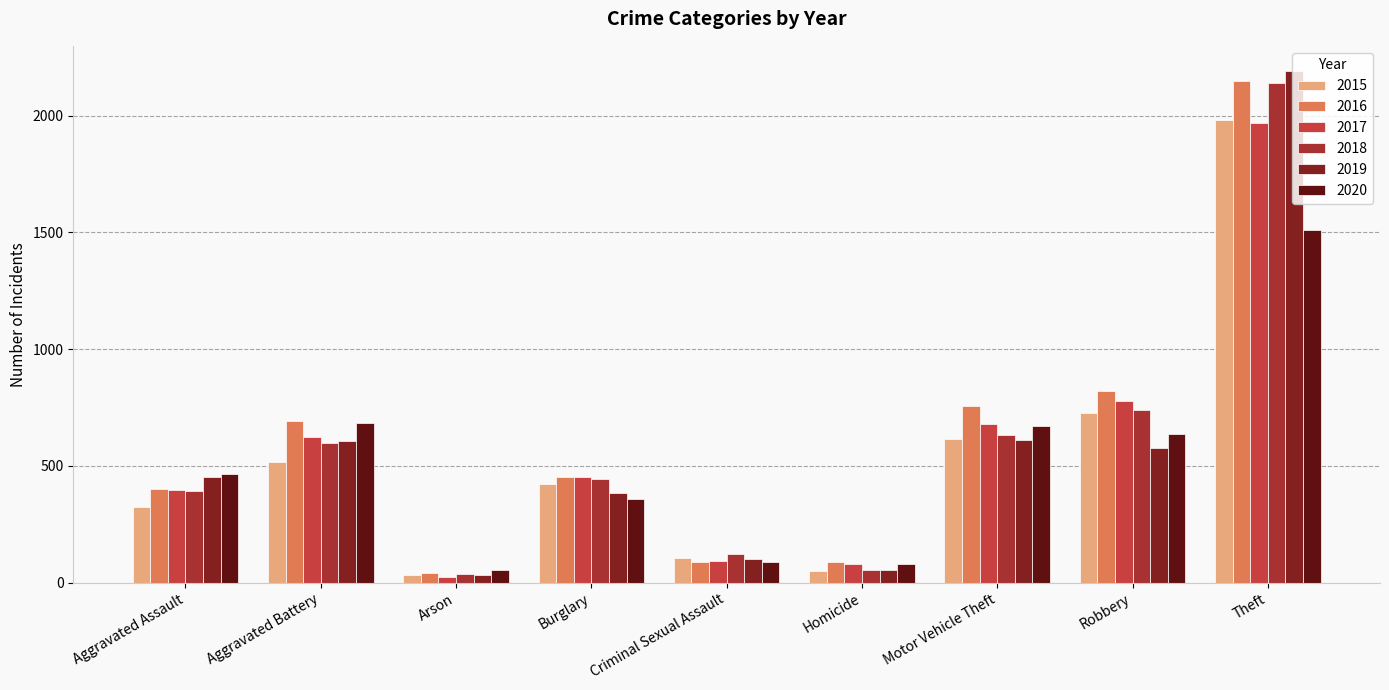

Between Motor Vehicle Theft and Burglary, which is larger?

Motor Vehicle Theft